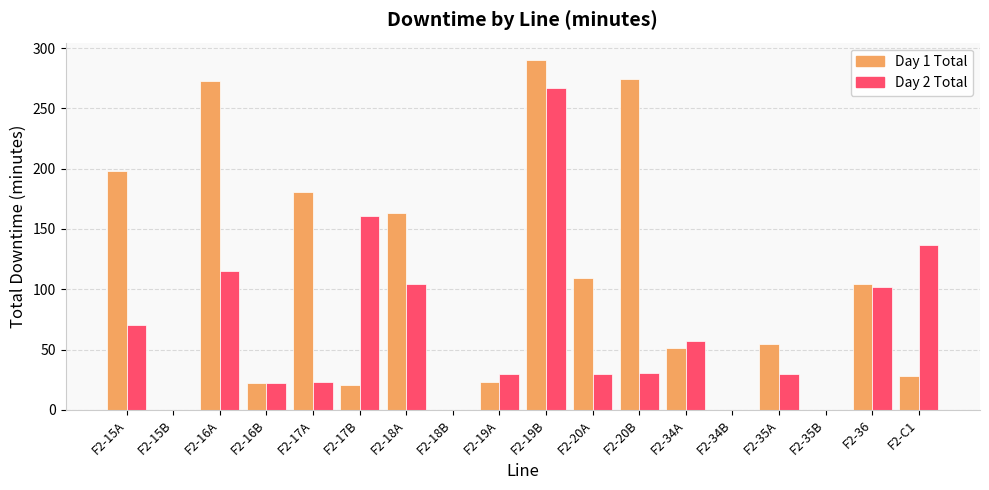

What is the difference between the Day 1 Total values at F2-34B and F2-C1?

28